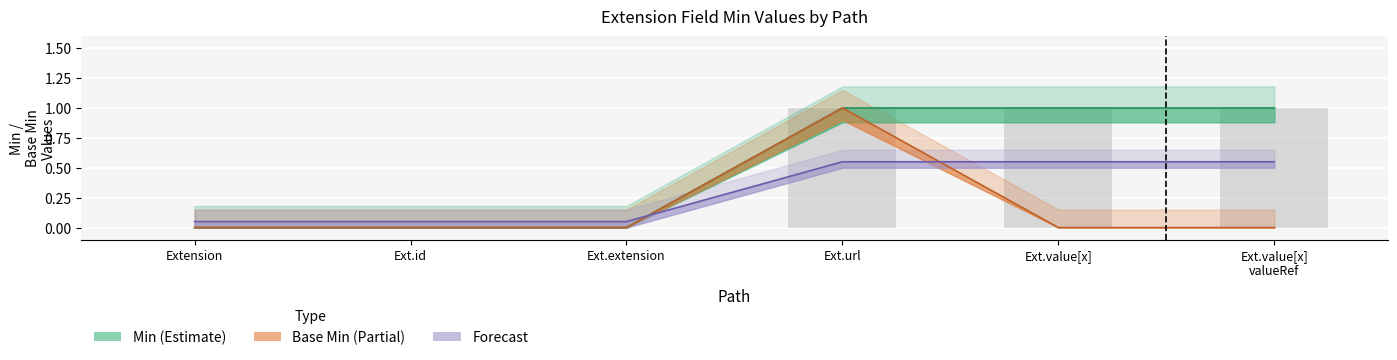

True or false: Min (line) has a value of 0.0 at Ext.extension.

True